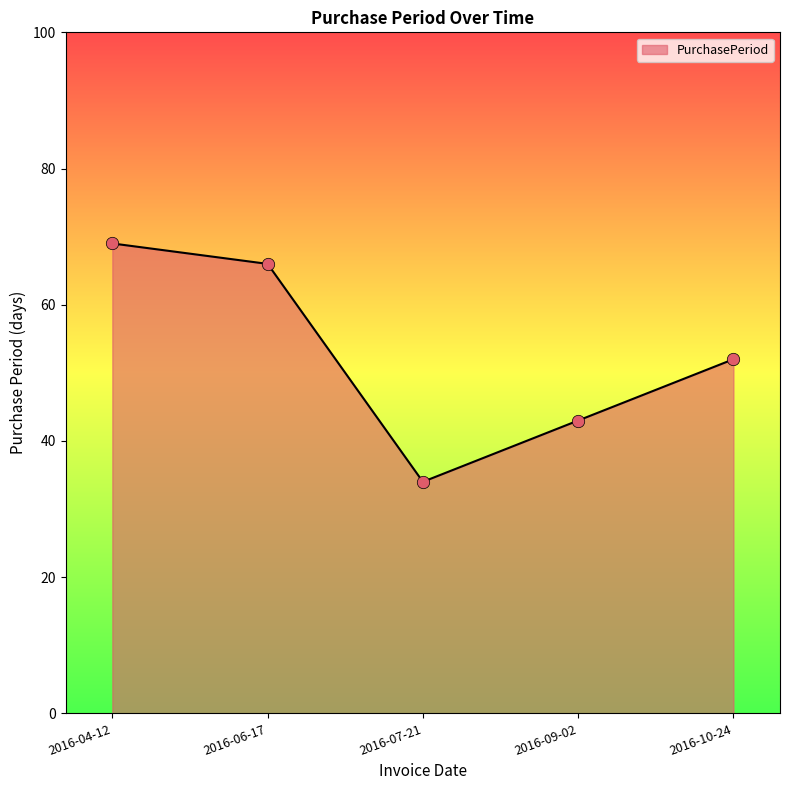

What is the change in value from 2016-06-17 to 2016-07-21?

-32